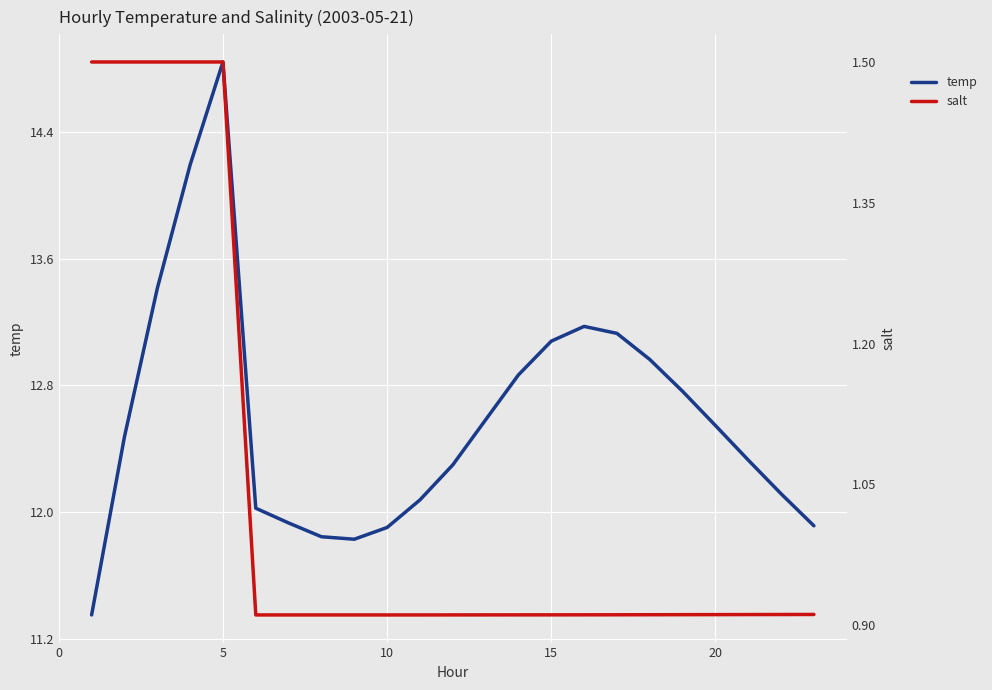

How many distinct data groups are displayed?

2